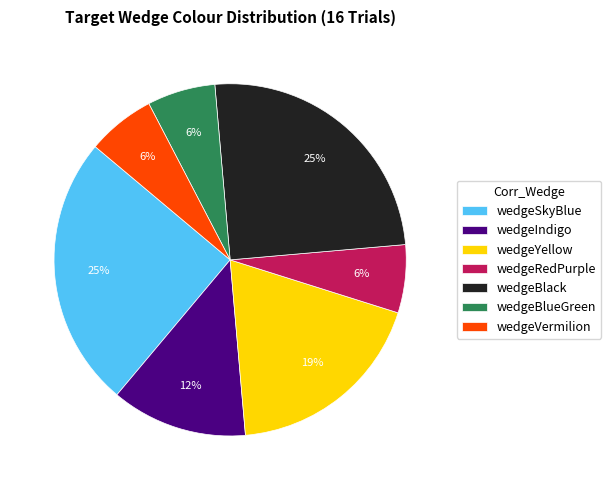

Does wedgeRedPurple account for over 50% of the chart?

No